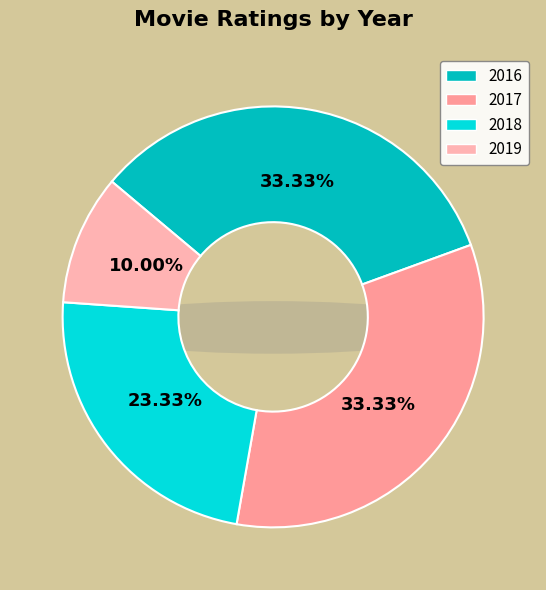

Between 2016 and 2019, which is larger?

2016